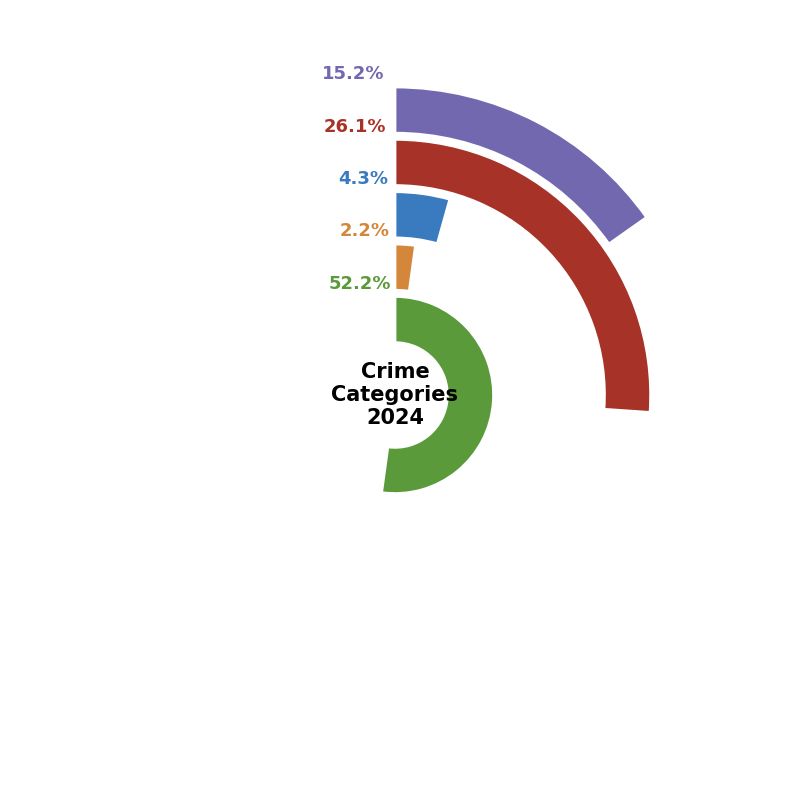

How many slices are in this pie chart?

5